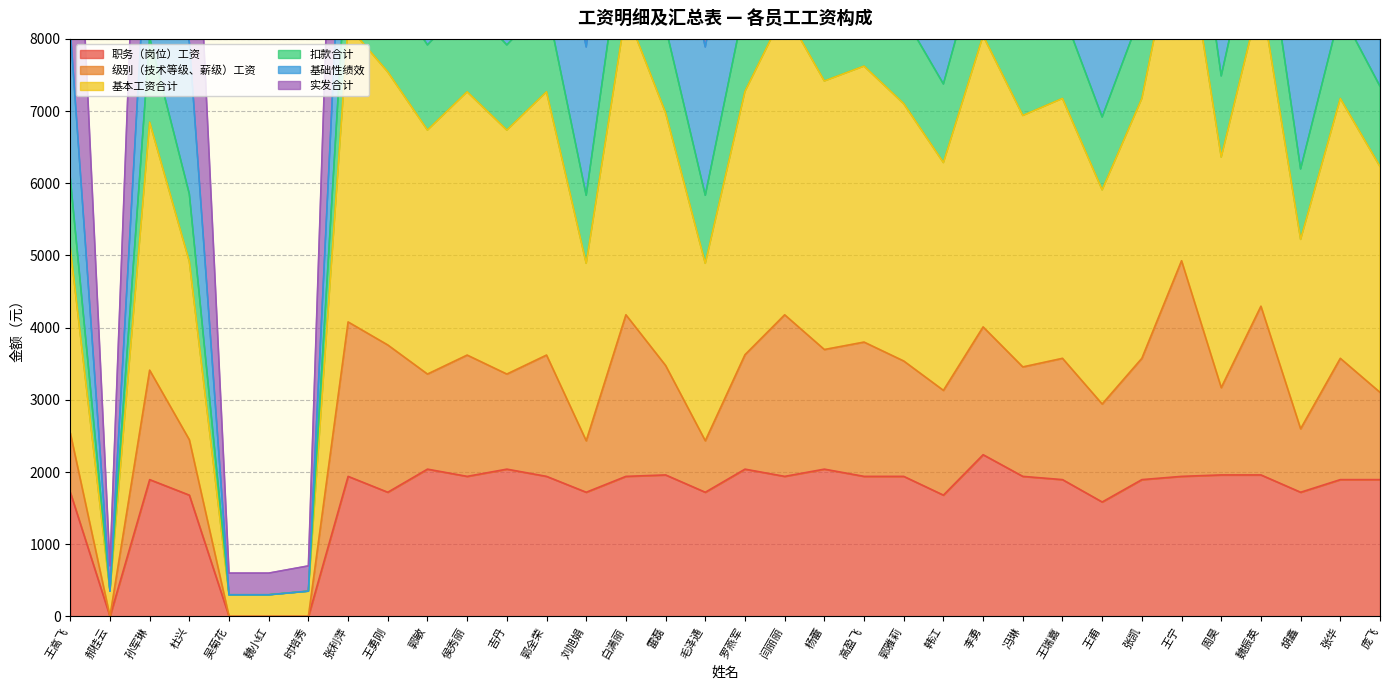

What is the value of the 基本工资合计 point at the 10th from the left?

6737.0